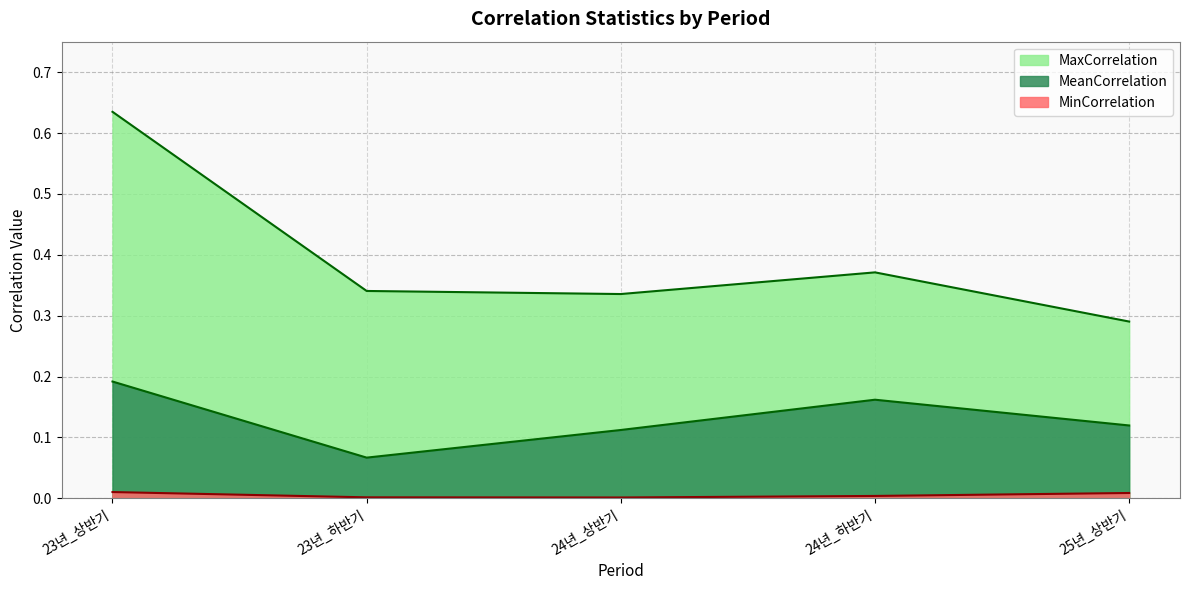

Does the chart have visible grid lines?

Yes